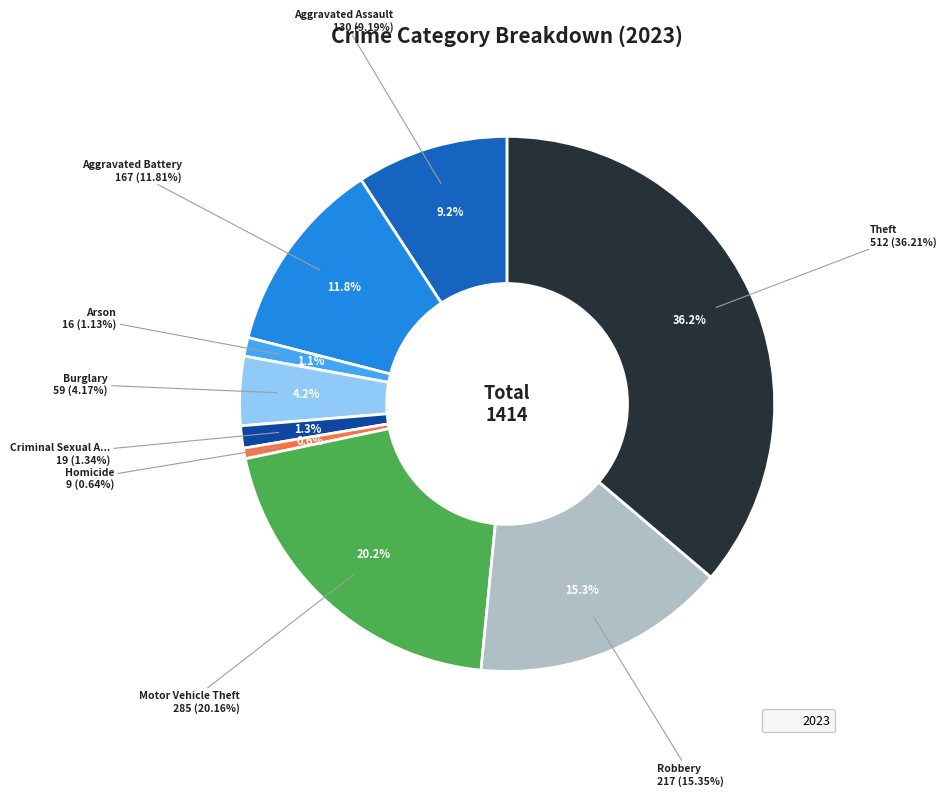

Which category has the smallest portion of the pie?

Homicide